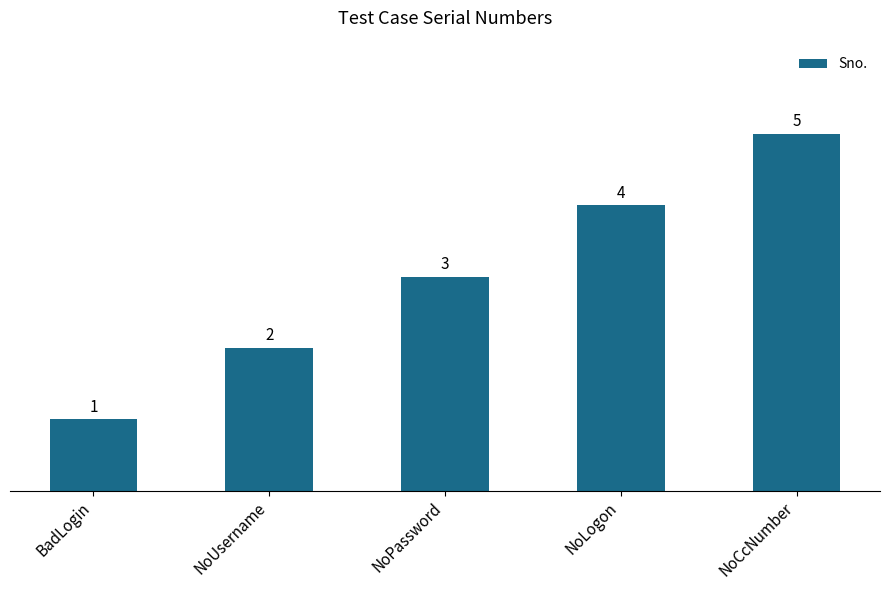

The value at NoPassword is 5. True or false?

False